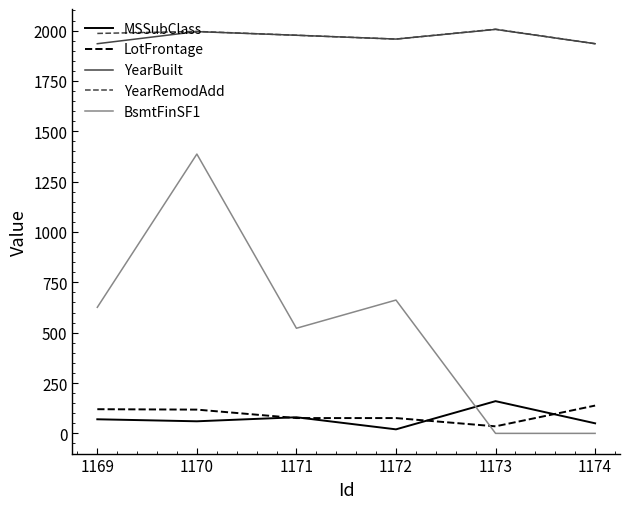

At which category does BsmtFinSF1 reach its first local valley?

1171